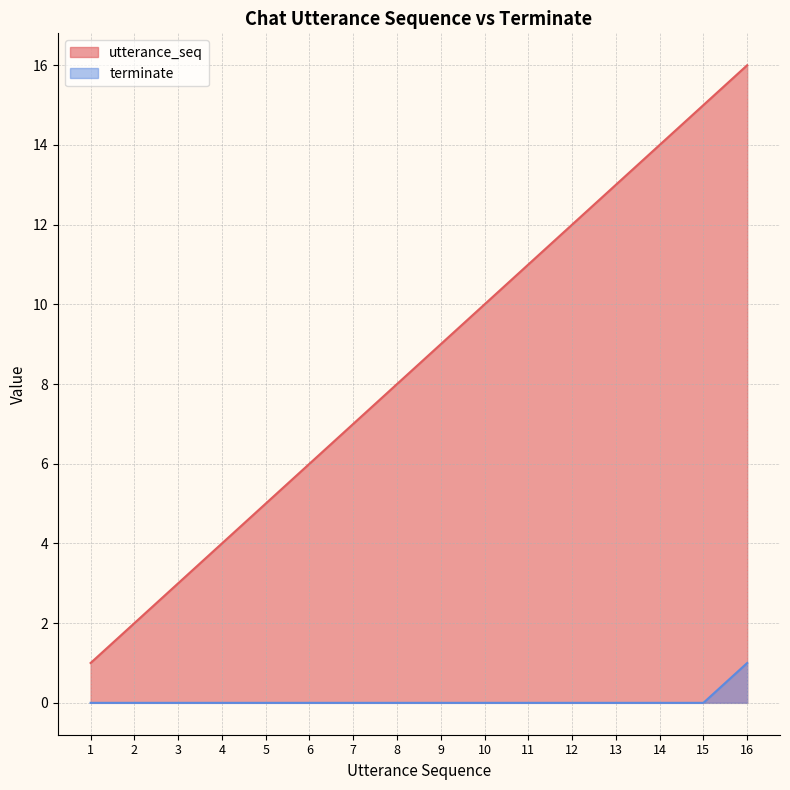

Does the chart have visible grid lines?

Yes